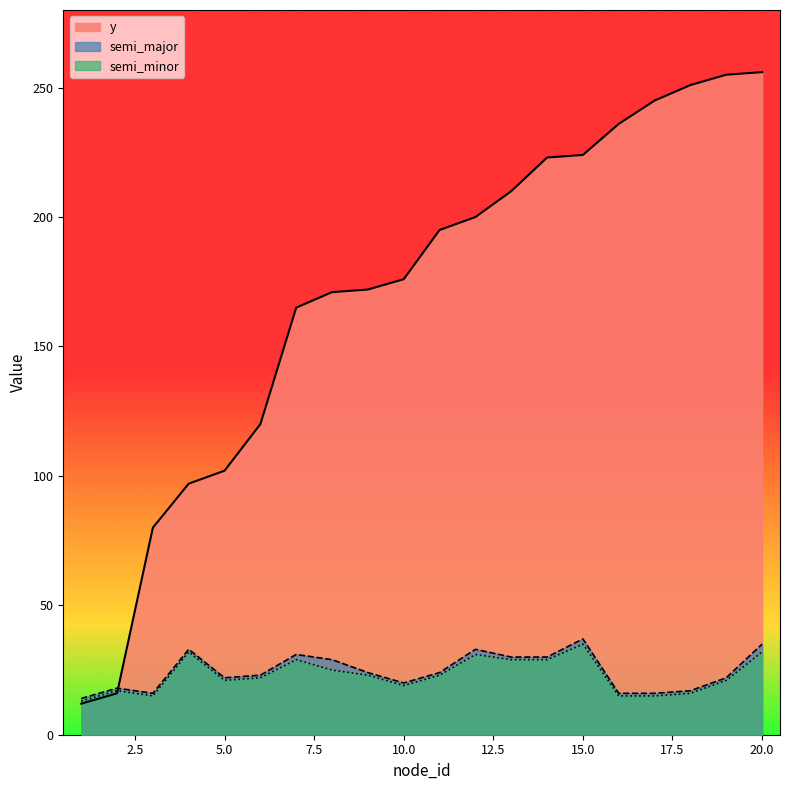

What is the value of the semi_major point at the 12th from the left?

33